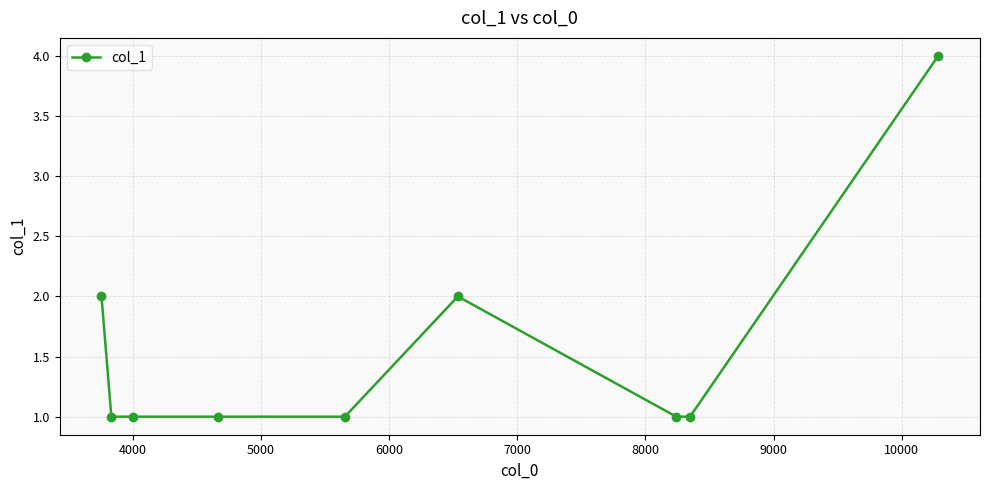

What is the value of the 3rd point from the left?

1